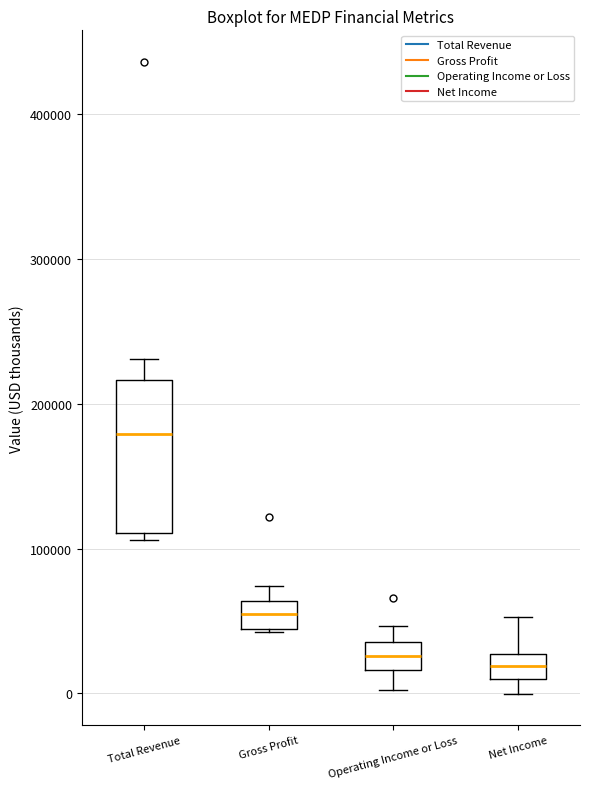

Where is the upper edge of the box for Total Revenue on the y-axis? The values are not printed on the chart, so give them approximately, as read against the axis.

220000